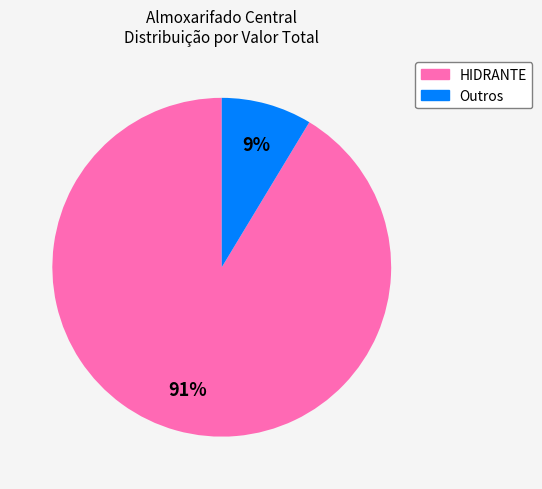

How many segments does this pie chart have?

2